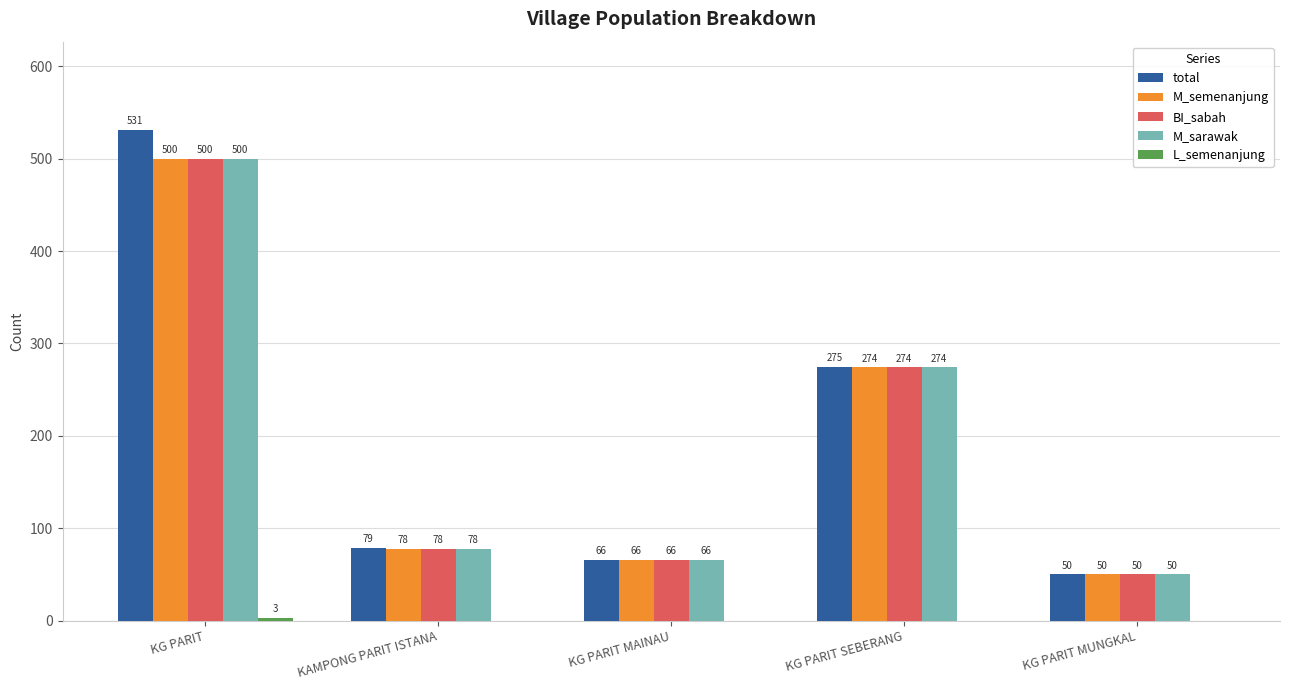

Which series changed the most between KAMPONG PARIT ISTANA and KG PARIT MAINAU?

total